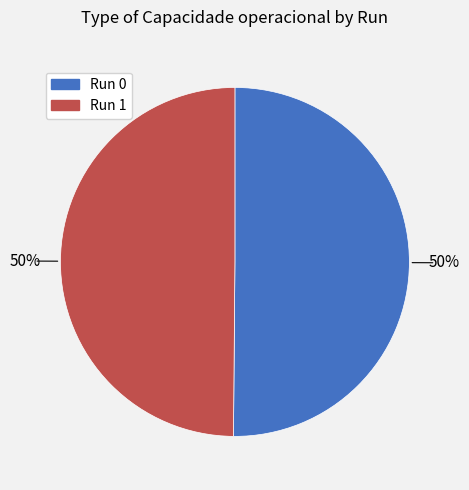

To the nearest percent, what is the average slice percentage?

50%